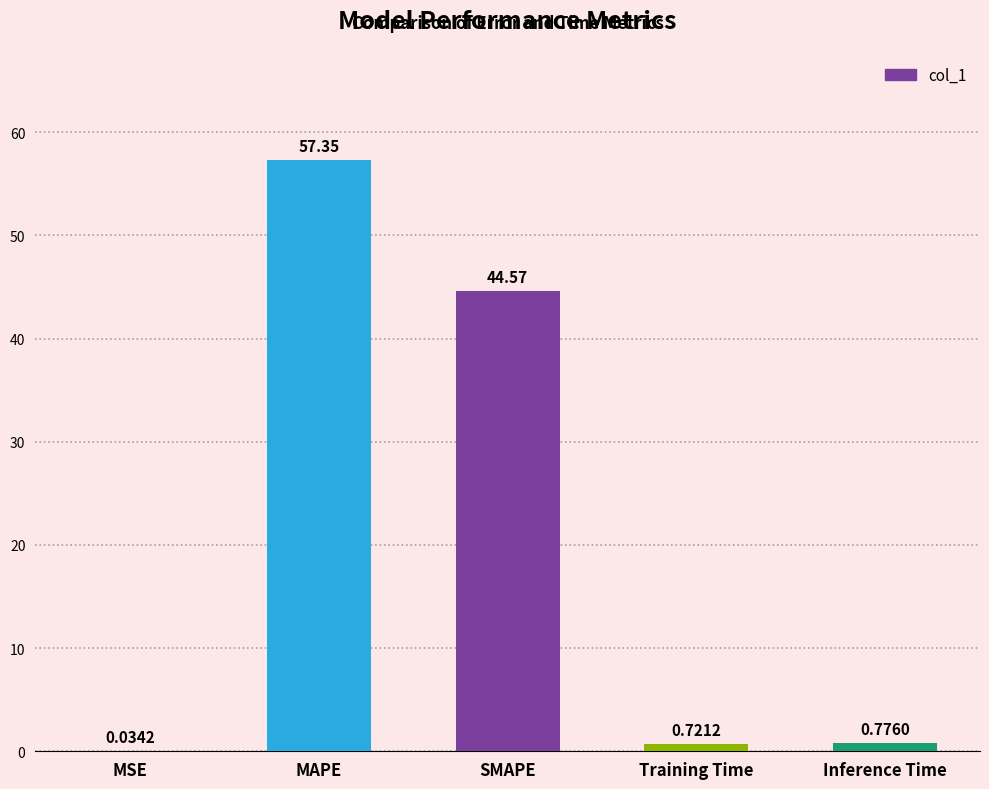

Are the bars grouped side by side (vs. stacked)?

No